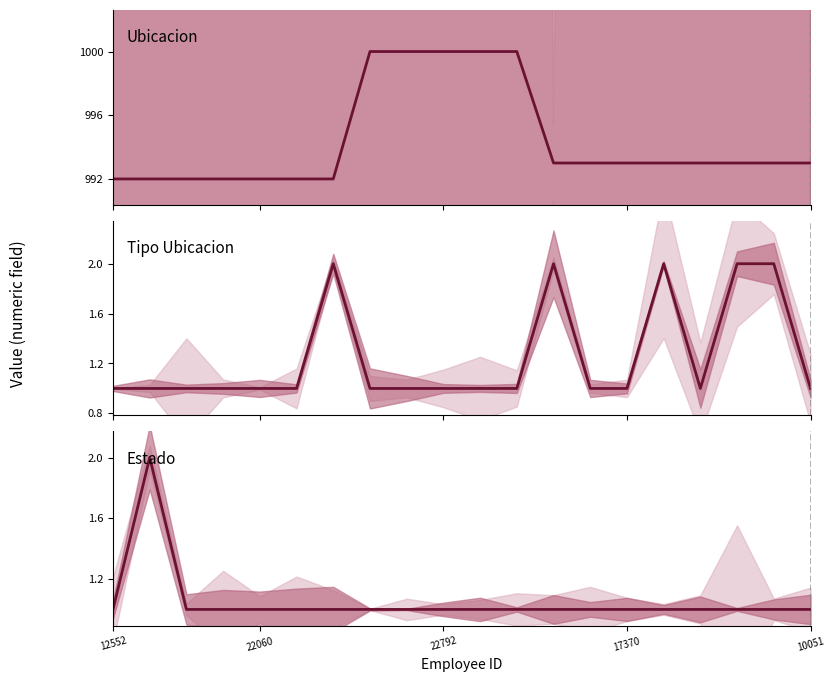

Which series has the largest range (max minus min)?

id_ubicacion